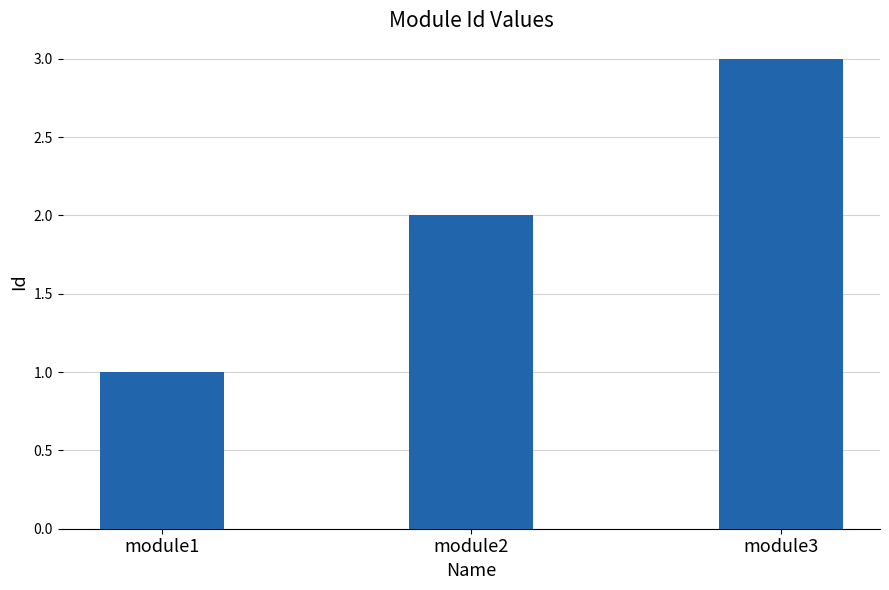

Where is the data nearest to the value 2?

module2